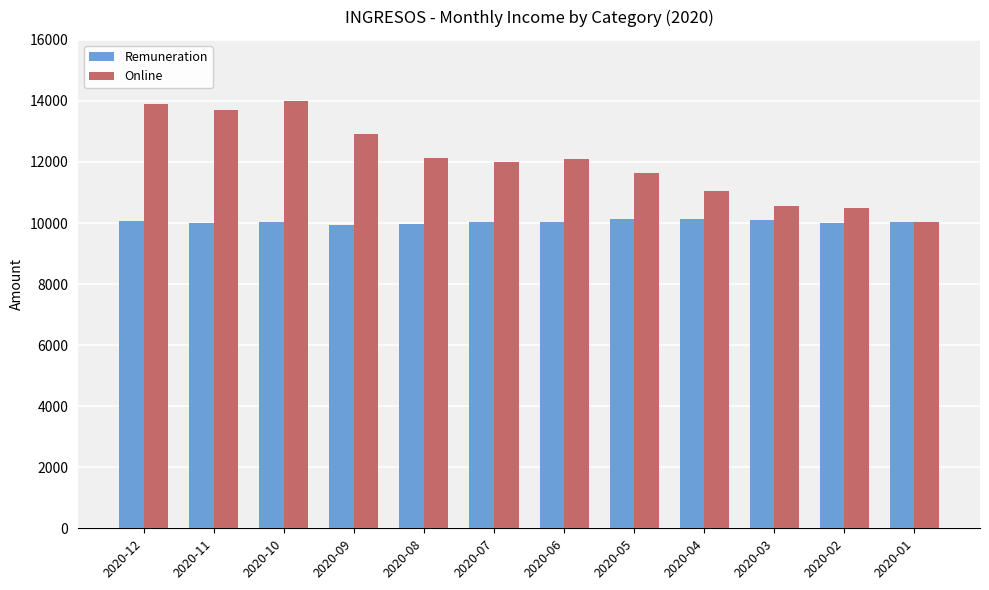

List the series in order of their peak value, highest first.

Online, Remuneration